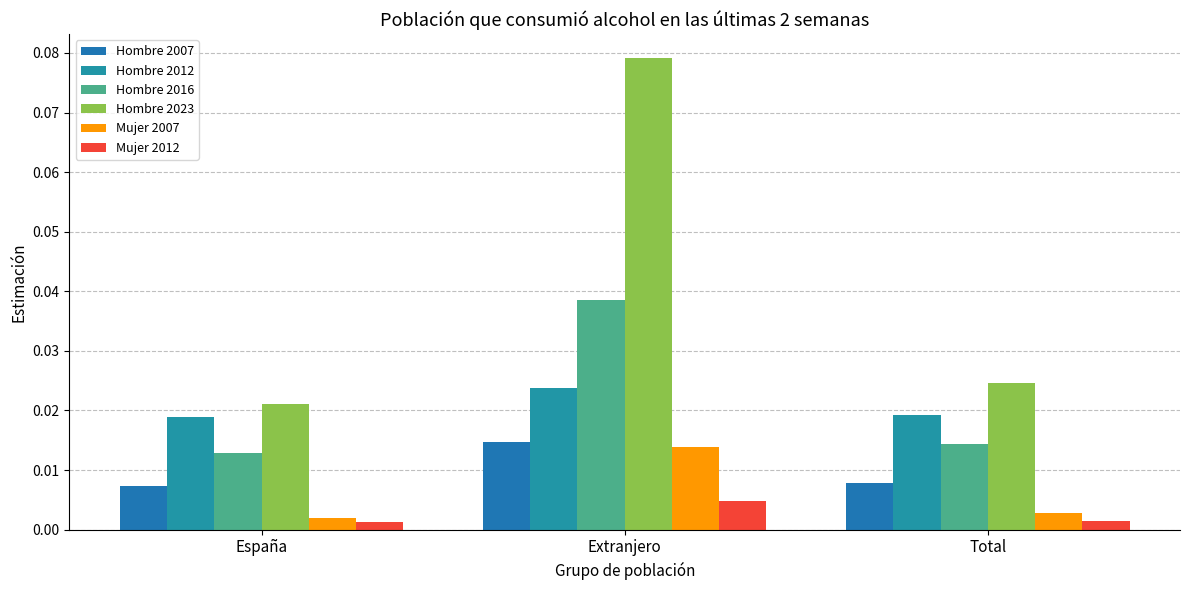

Reading right to left, list all the values displayed in this chart.

Hombre 2007: 0.0	0.0	0.0
Hombre 2012: 0.0	0.0	0.0
Hombre 2016: 0.0	0.0	0.0
Hombre 2023: 0.0	0.1	0.0
Mujer 2007: 0.0	0.0	0.0
Mujer 2012: 0.0	0.0	0.0